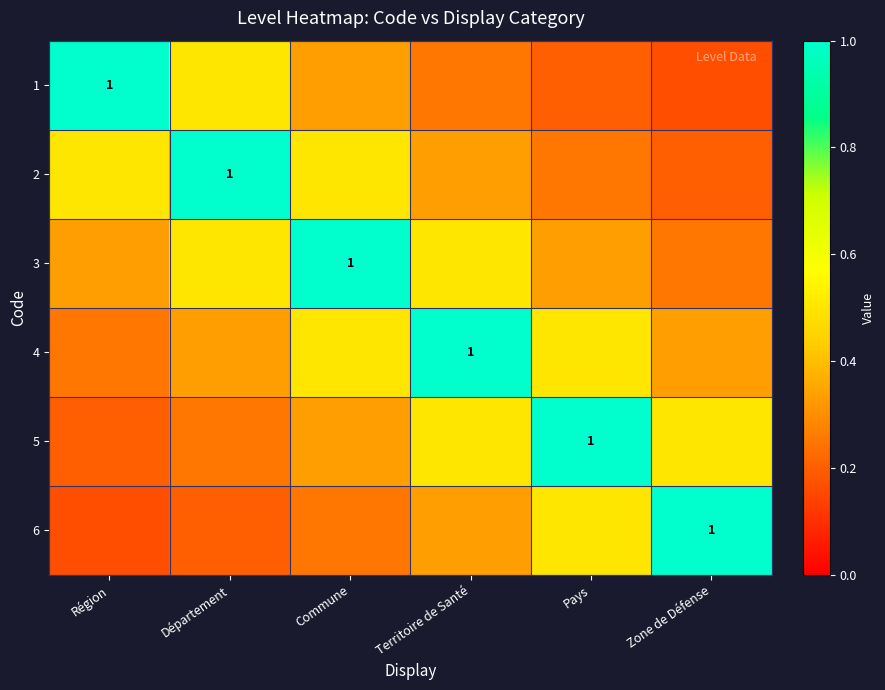

What is the total value across all series at Région?

2.5